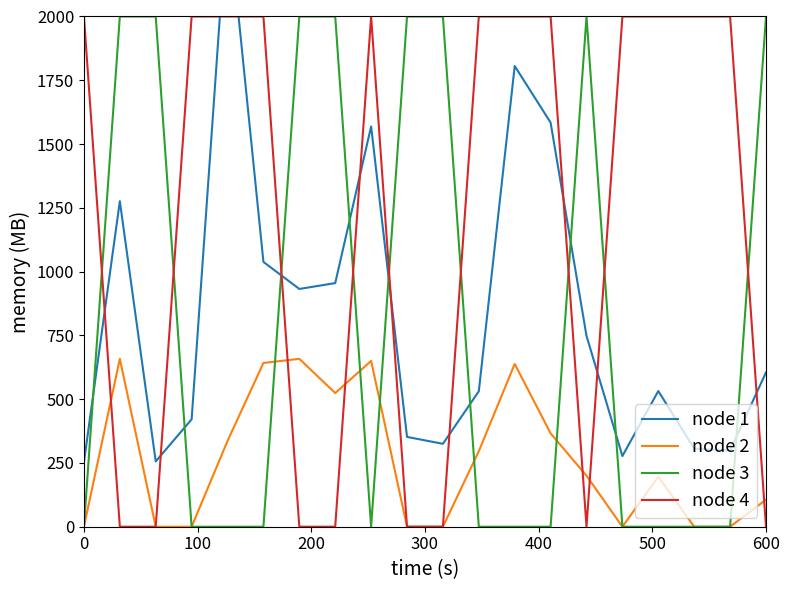

What is the difference between the maximum and minimum values in the node 1 series?

2175